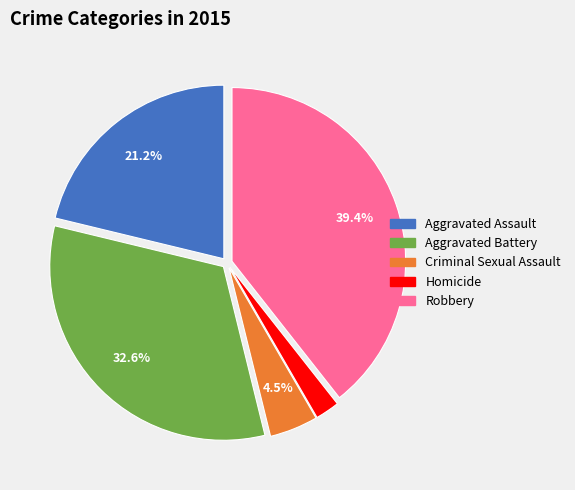

What is the ratio of the value at Aggravated Battery to the value at Criminal Sexual Assault?

7.2